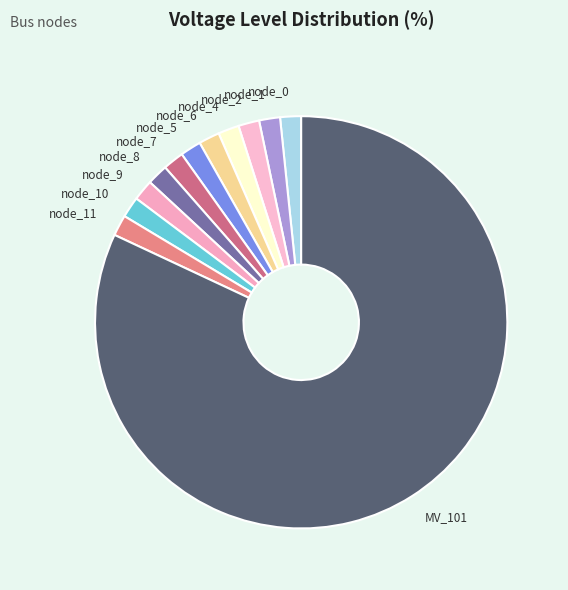

How many segments does this pie chart have?

12